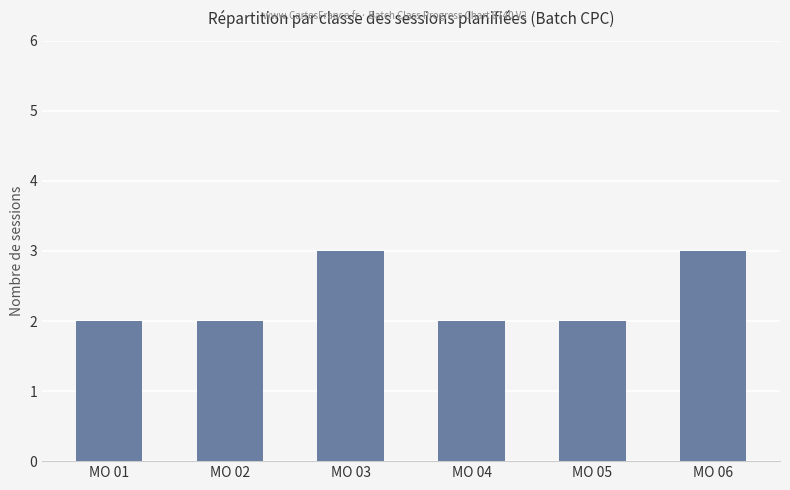

What is the greatest value displayed?

3